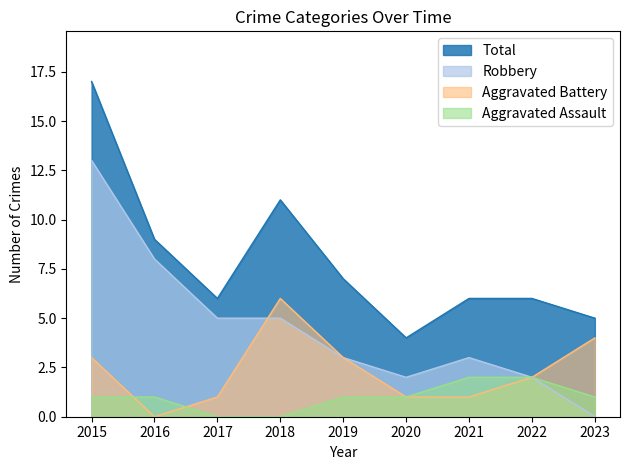

Which series has the largest range (max minus min)?

Robbery